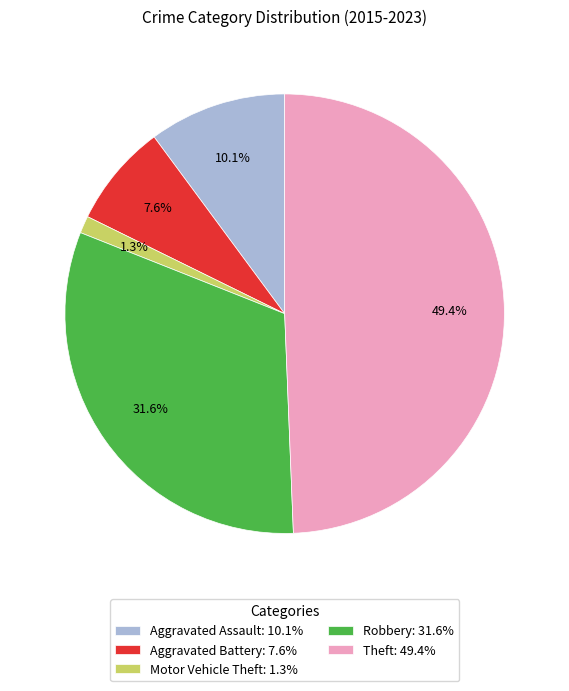

Which slice is the largest?

Theft: 49.4%